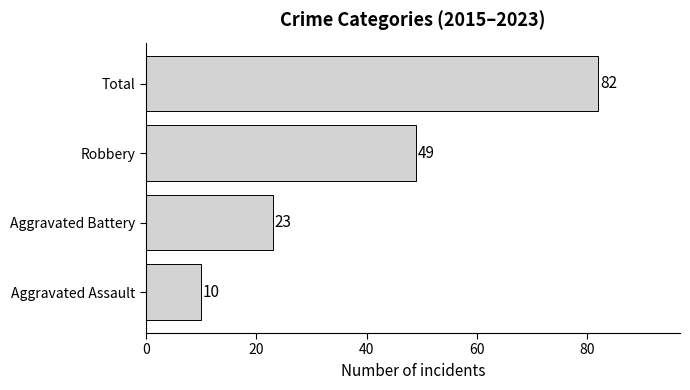

Reading bottom to top, extract all data points from this chart.

10	23	49	82